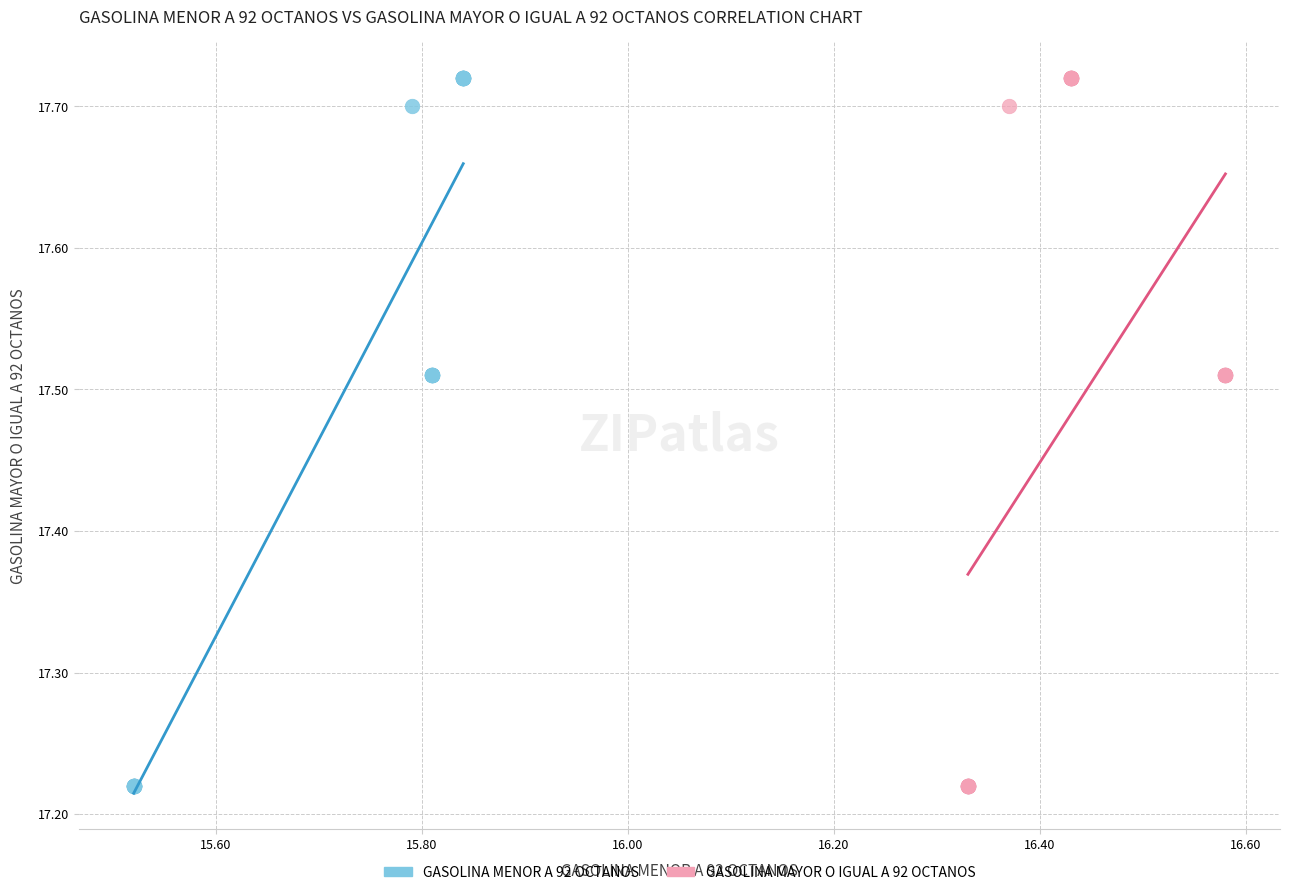

What are all the series names shown in the legend?

GASOLINA MENOR A 92 OCTANOS, GASOLINA MAYOR O IGUAL A 92 OCTANOS